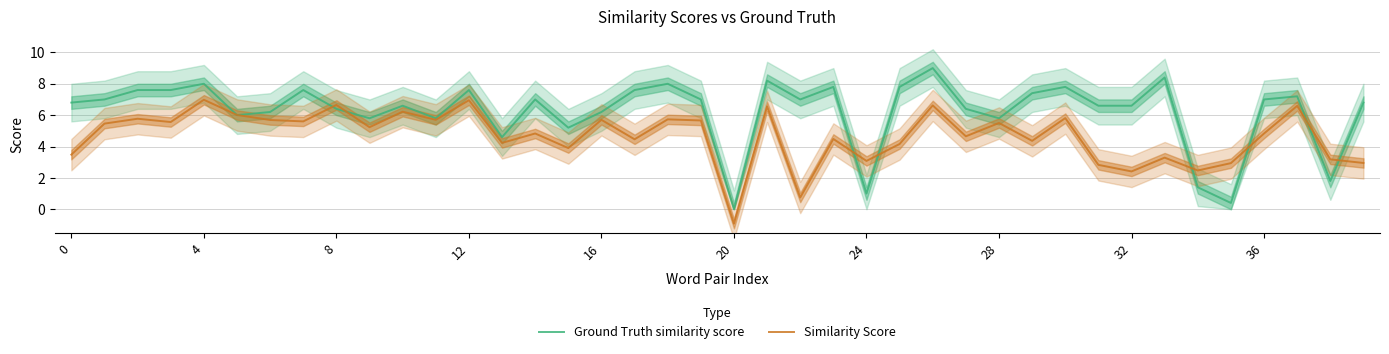

At how many categories does at least one series exceed 6?

30